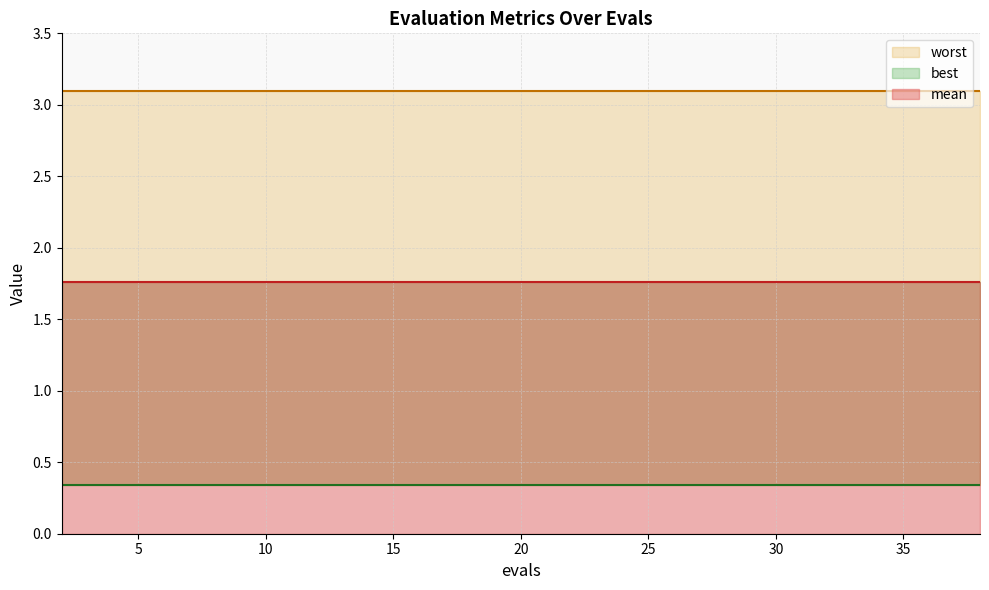

Which category has the highest value across all series?

2